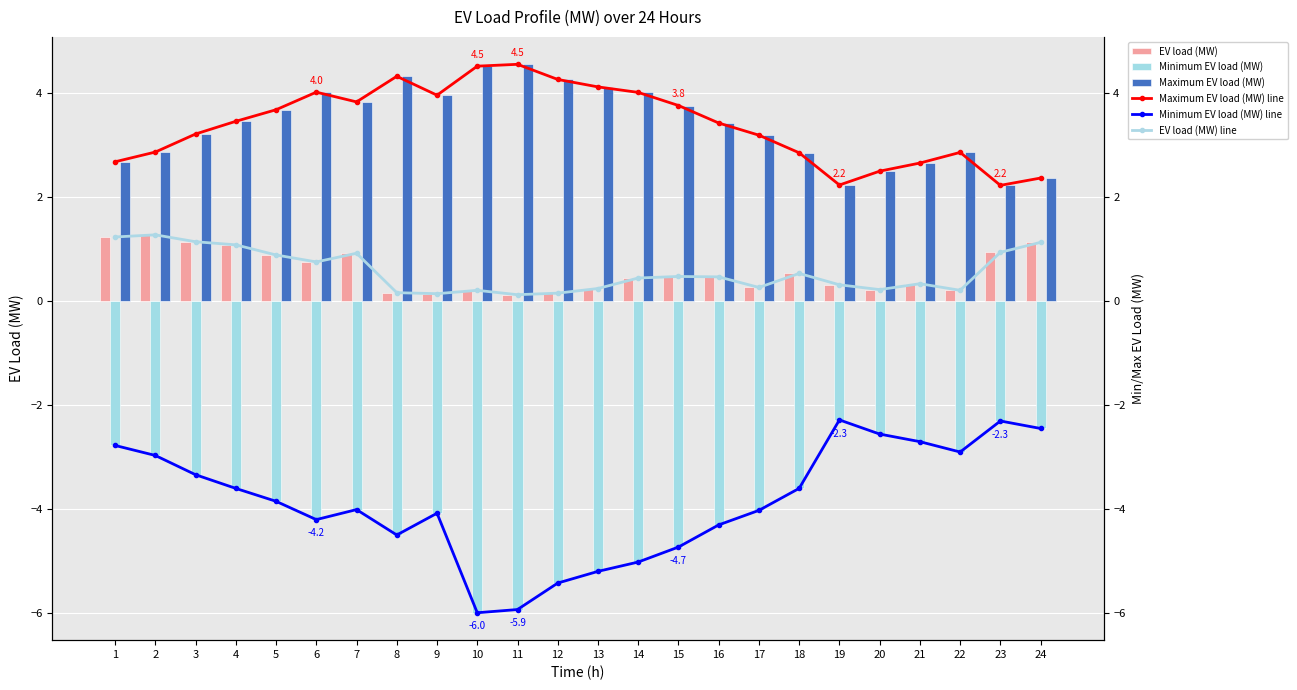

Between 2 and 19, which is larger?

2